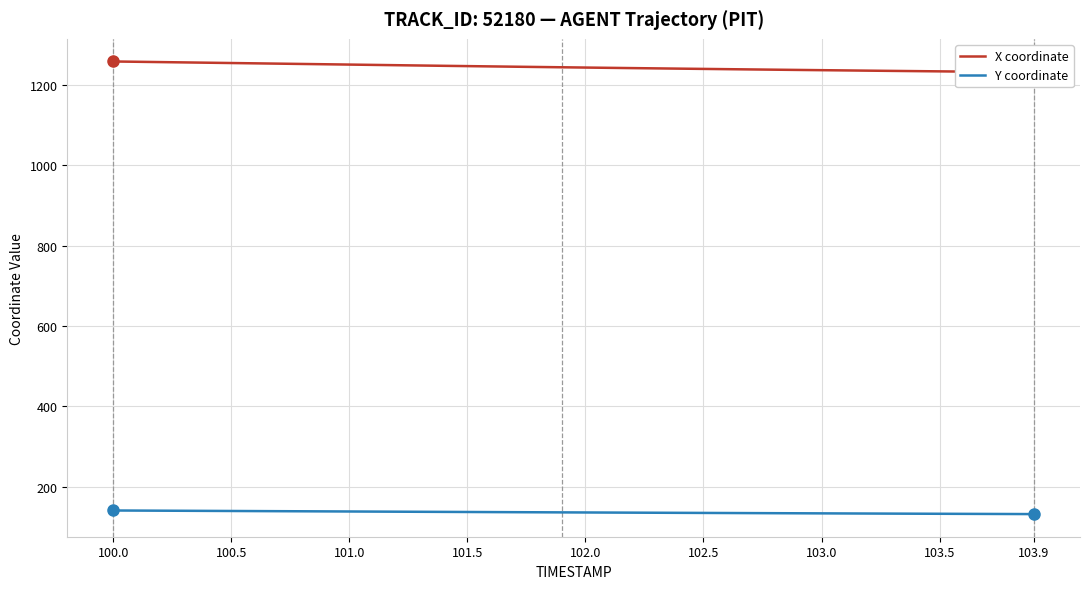

Is it true that Y coordinate equals 87.6 at 32?

False